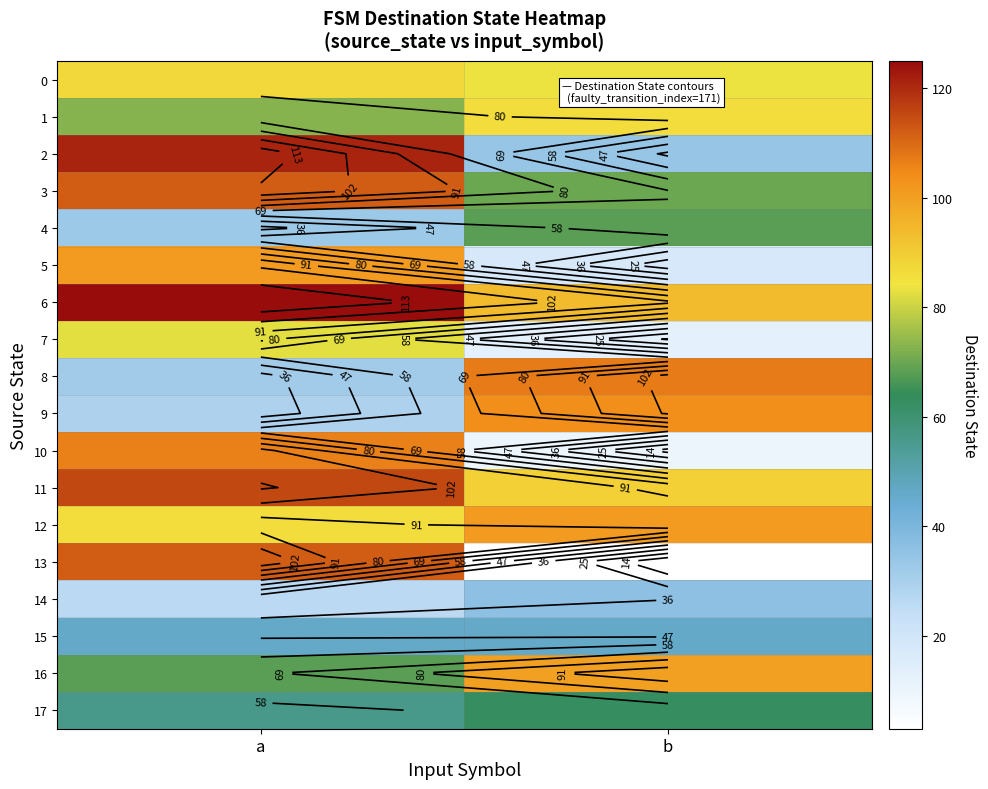

Between a and b, which series saw the biggest shift?

13